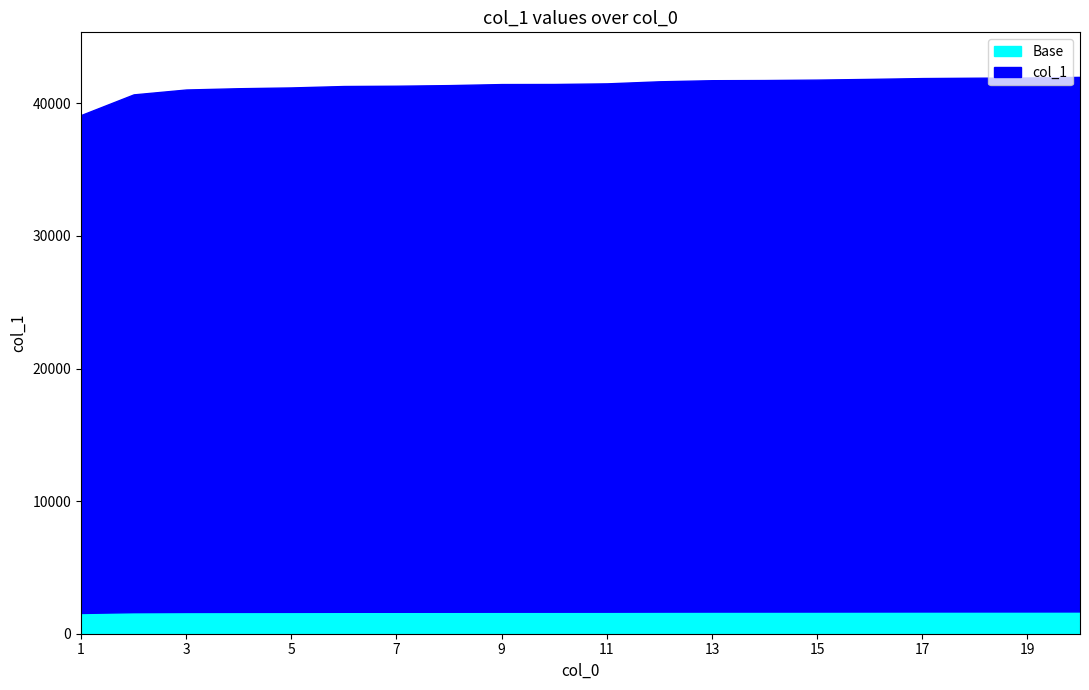

What is the difference between the maximum and second lowest values?

1320